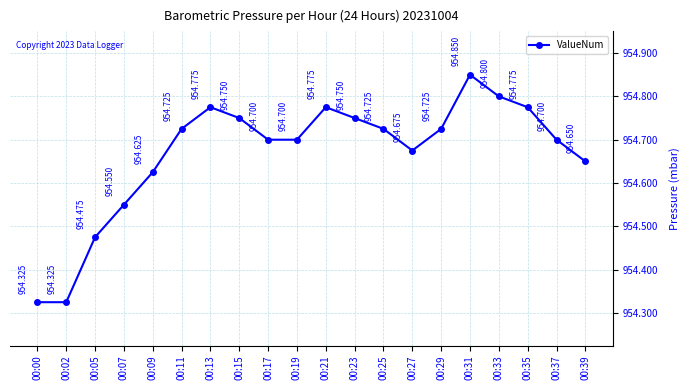

True or false: the data has more than 0 interior local peaks.

True